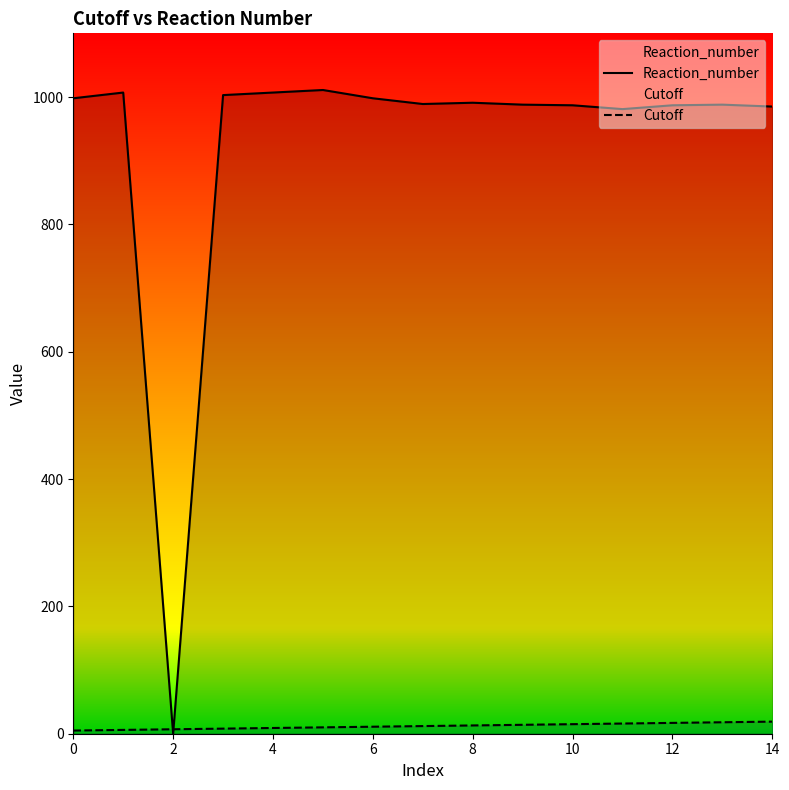

Between 14 and 12, which is larger?

12